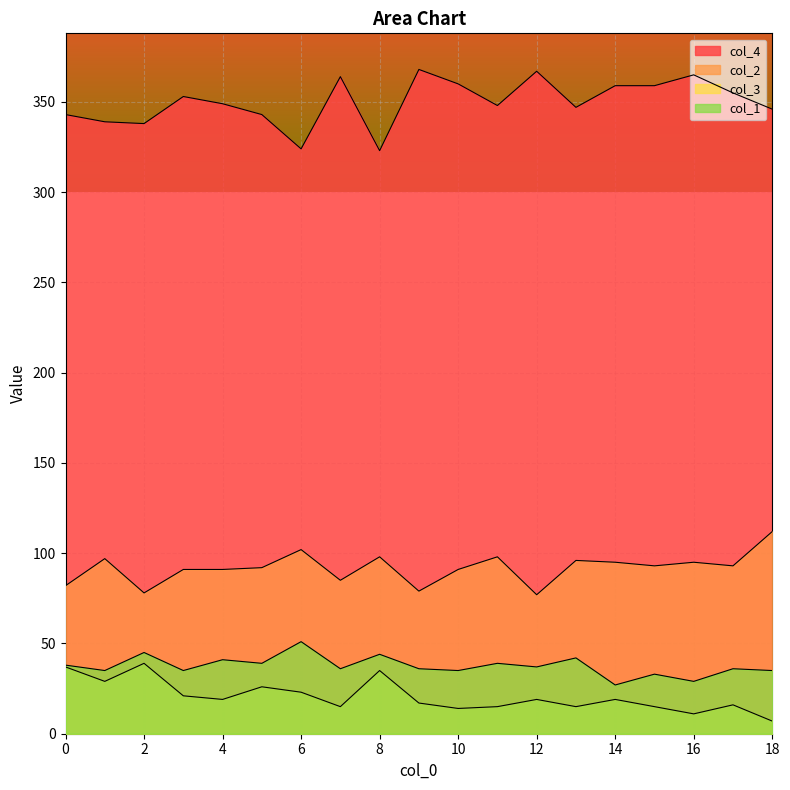

Where is the first local maximum for col_3?

2